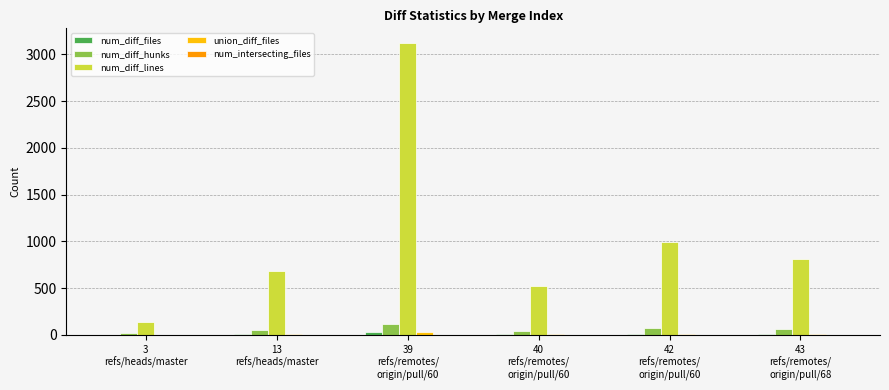

What is the maximum value shown in the chart?

3122